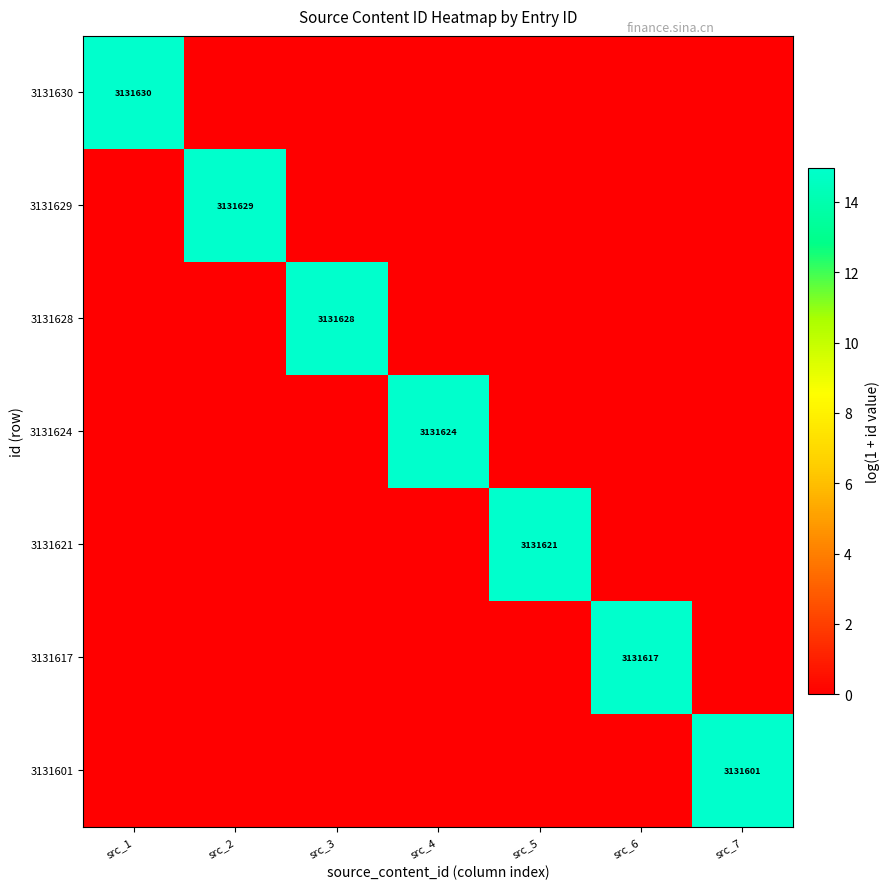

Which category has the highest value across all series?

src_1